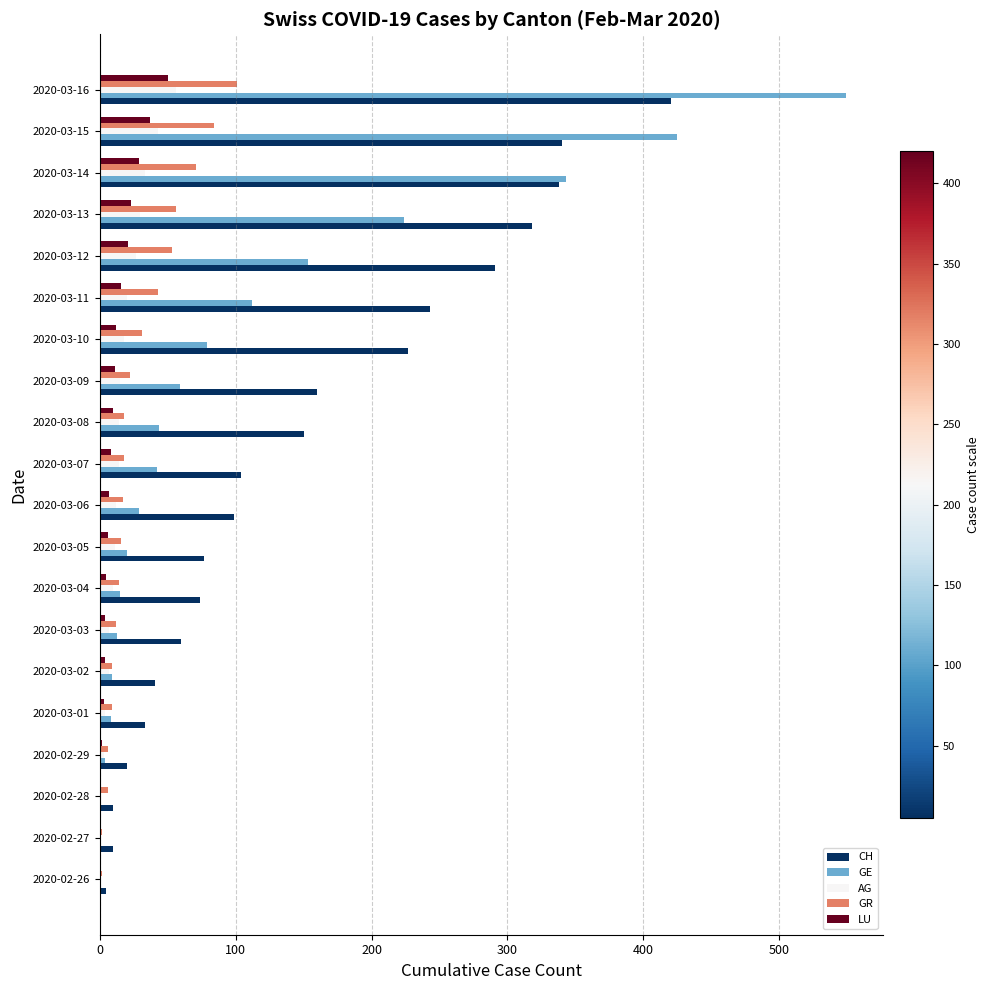

Which label corresponds to the largest value in the chart?

2020-03-16